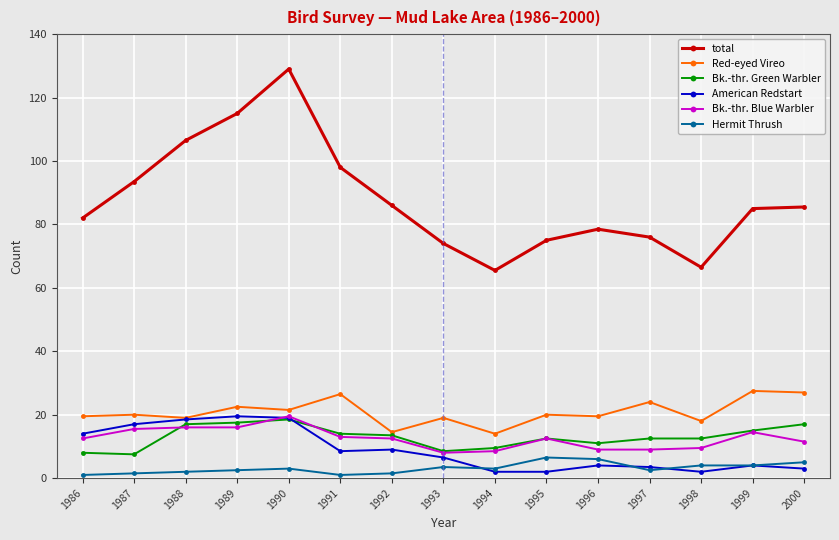

True or false: Red-eyed Vireo has more than 0 points higher than both neighbors.

True